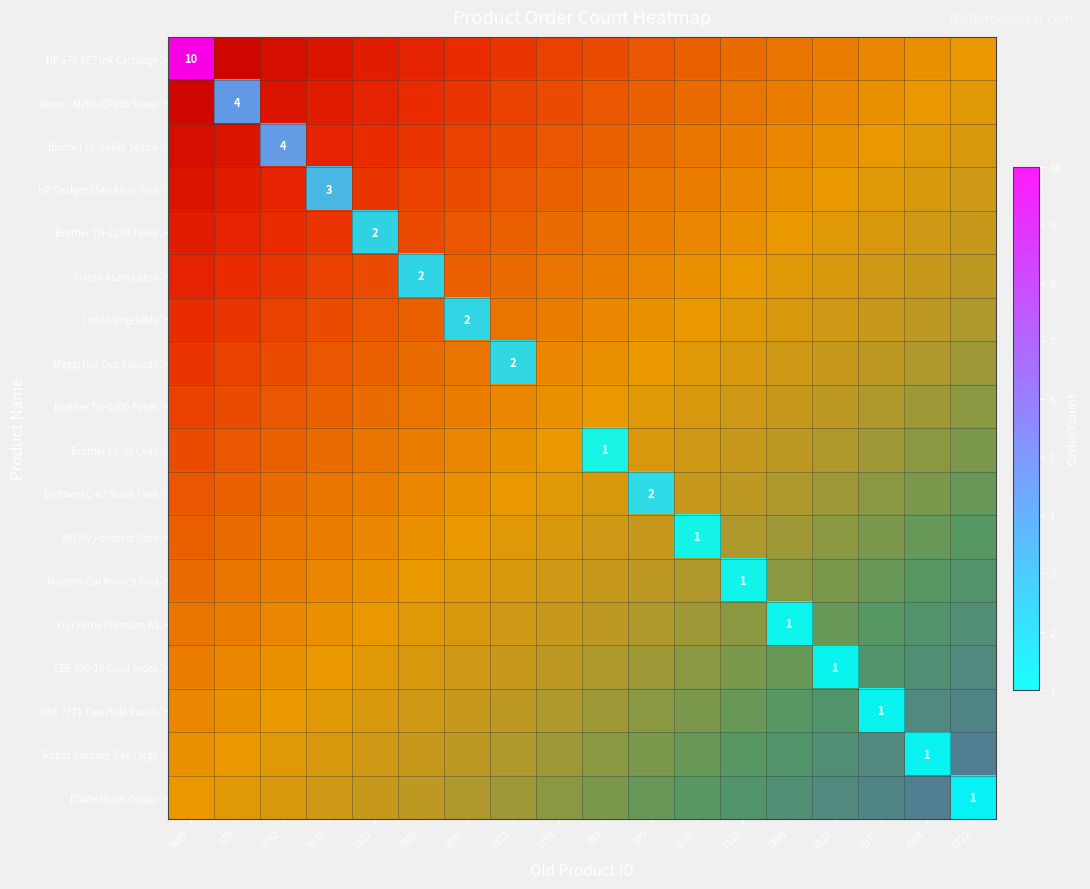

At how many categories does at least one series exceed 4?

1